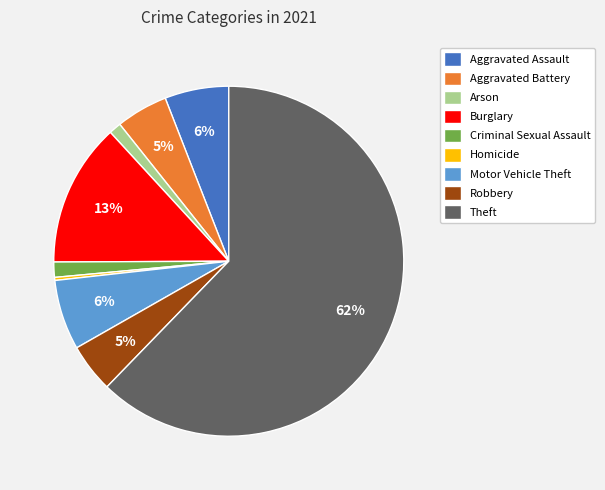

How many segments does this pie chart have?

9